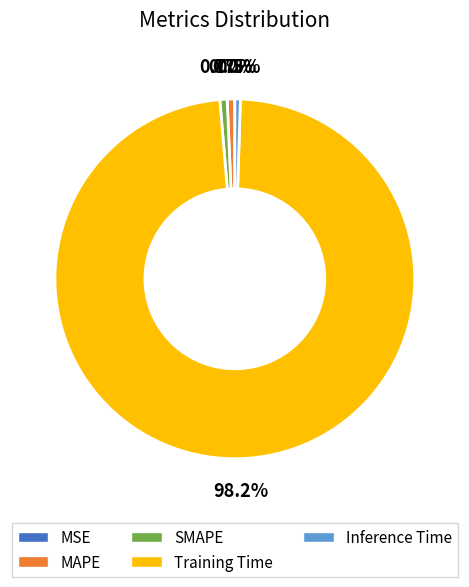

How much of the chart is everything except MAPE?

99.3%